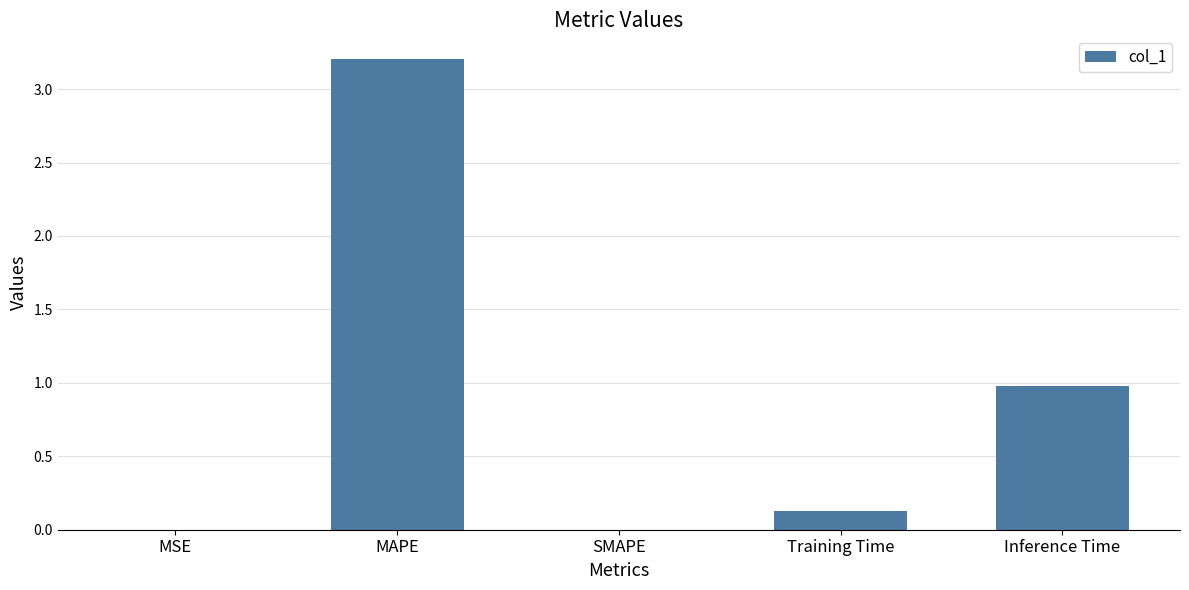

Is it true that the value at MAPE is 3.2?

True